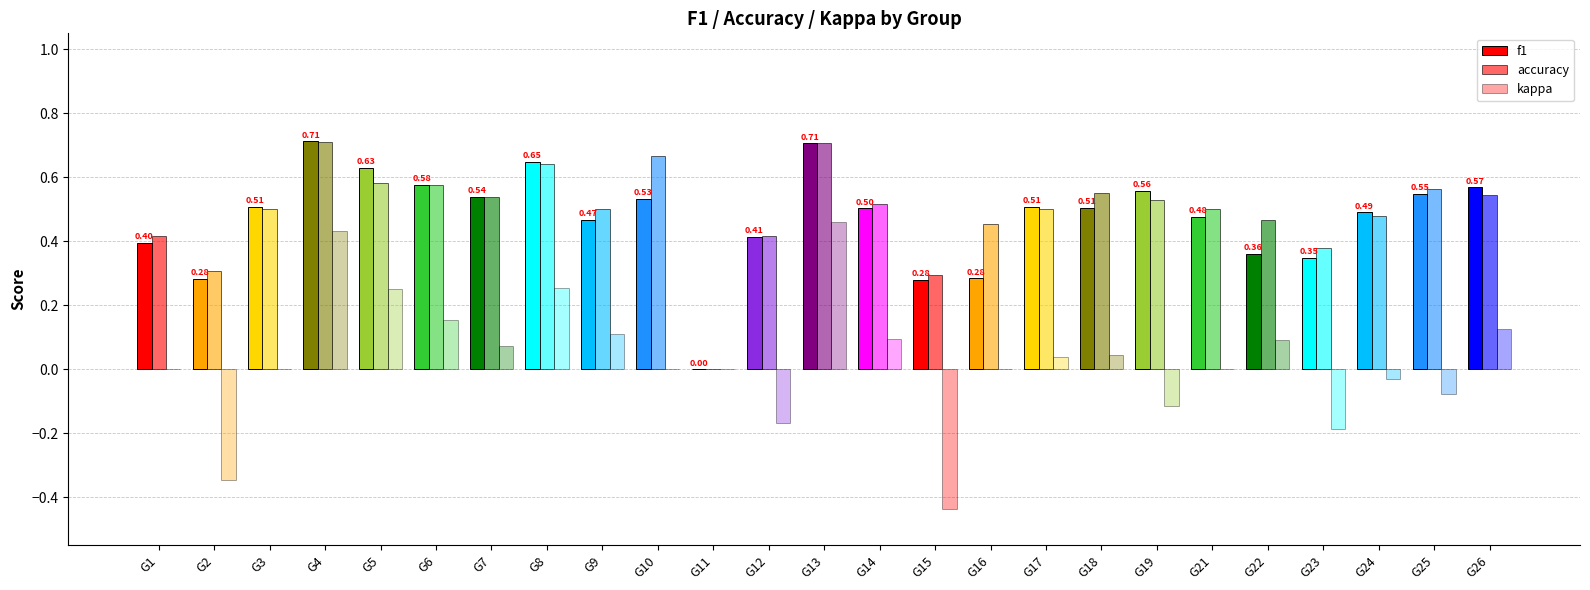

Are the bars grouped side by side (vs. stacked)?

Yes